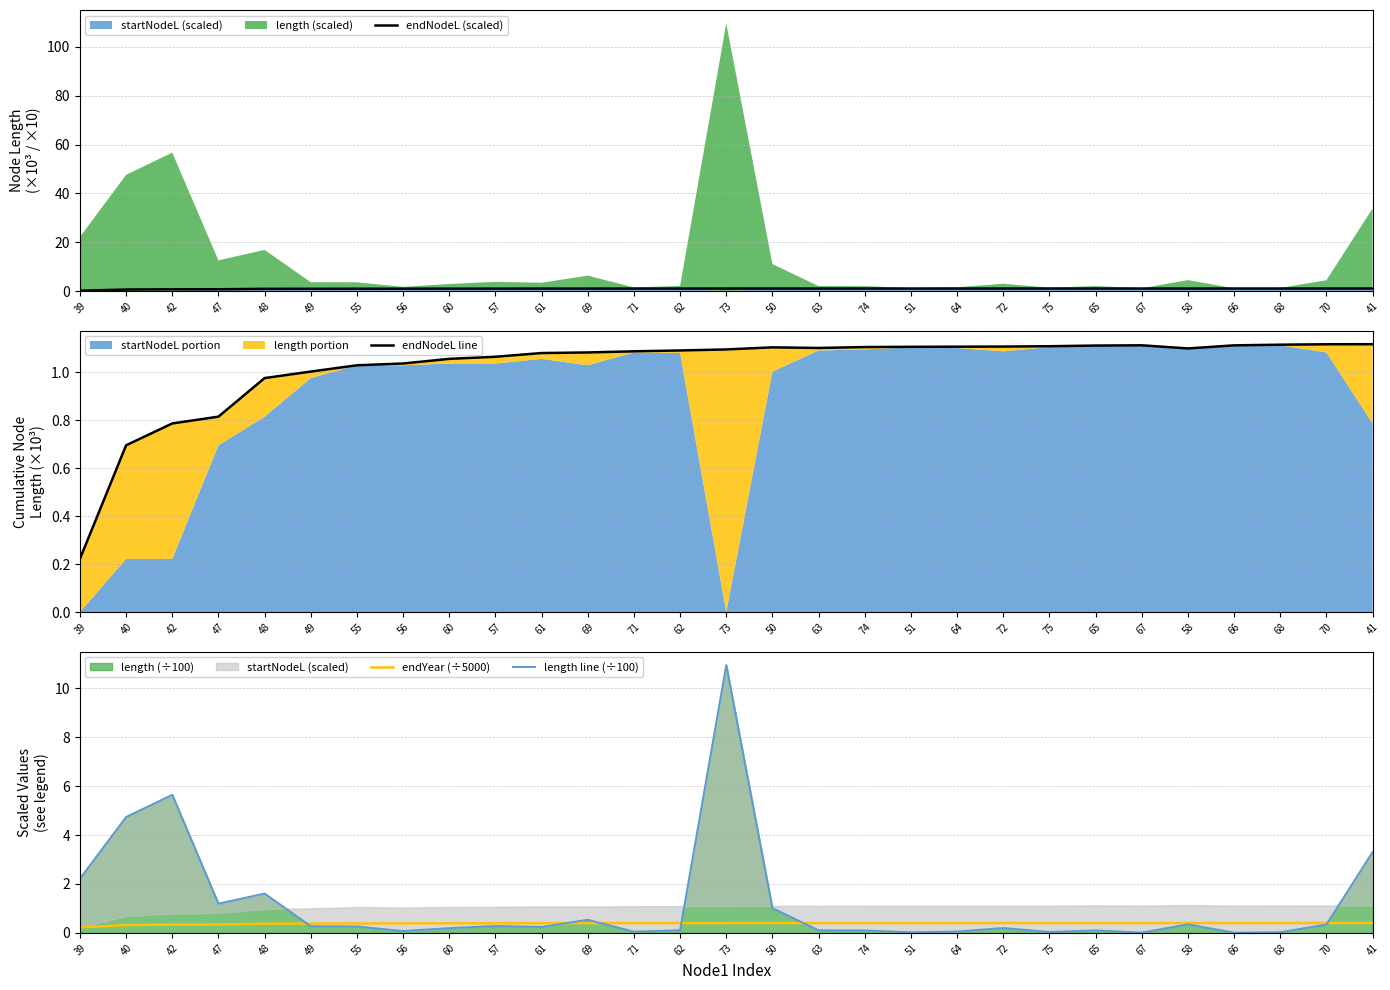

True or false: endNodeL (scaled) and length line (÷100) cross at least once.

True